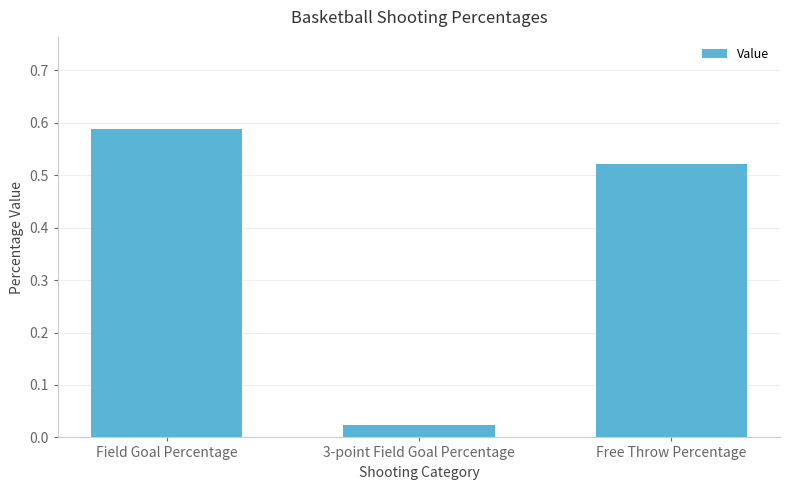

The chart shows a value of 0.8 at Free Throw Percentage. True or false?

False